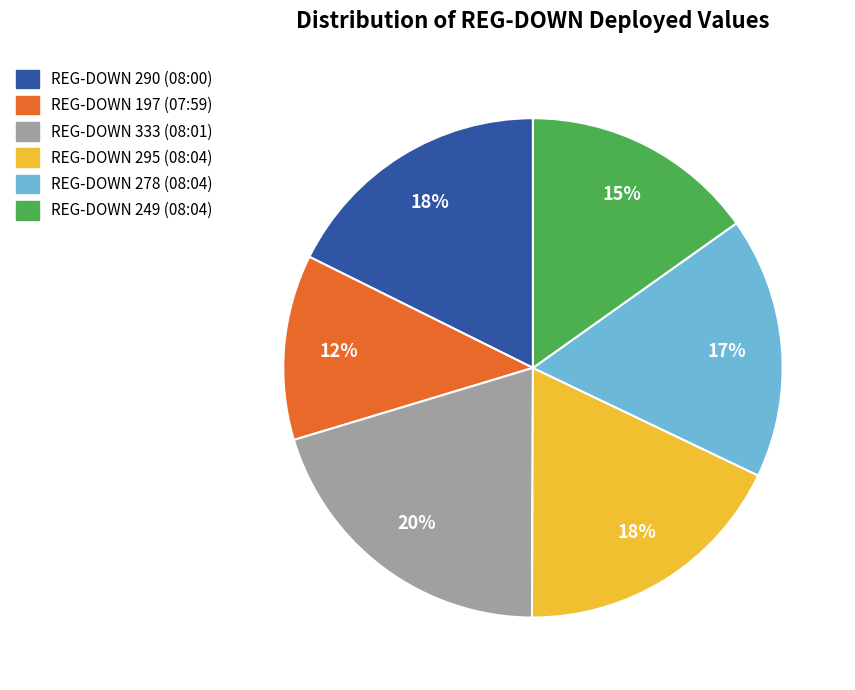

Combined, do REG-DOWN 290 and REG-DOWN 197 account for over 50%?

No